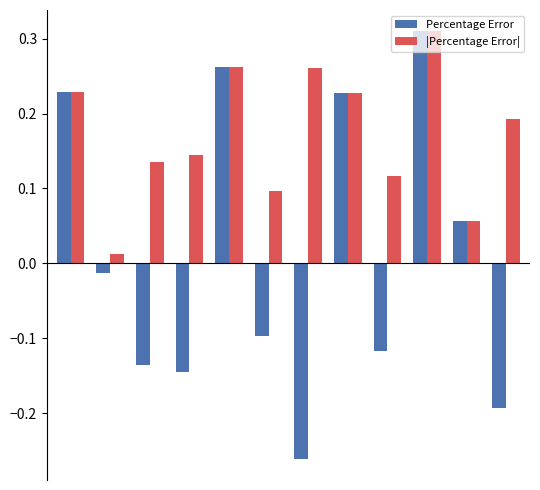

What is the sum of all |Percentage Error| values?

2.0